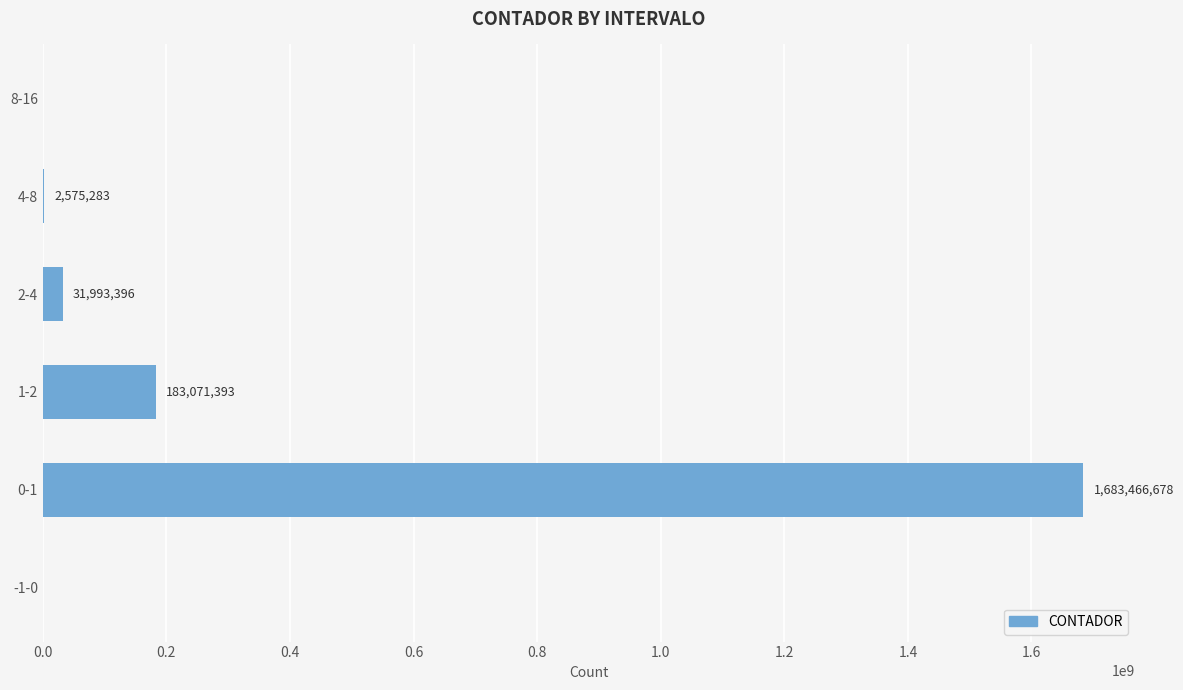

How many categories are shown in the chart?

6